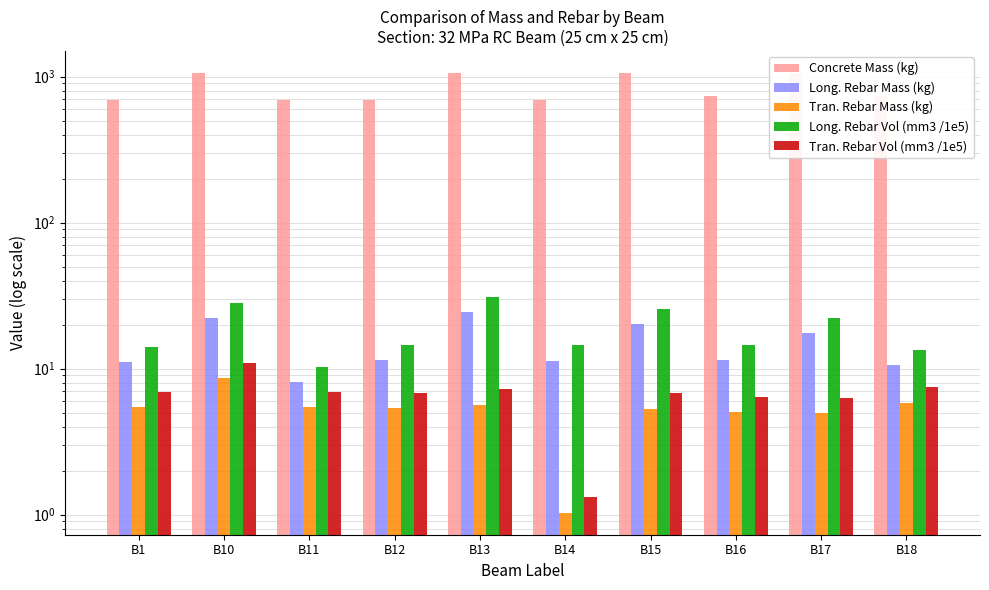

Where does the Tran. Rebar Vol (mm3 /1e5) series first go above 6?

B1